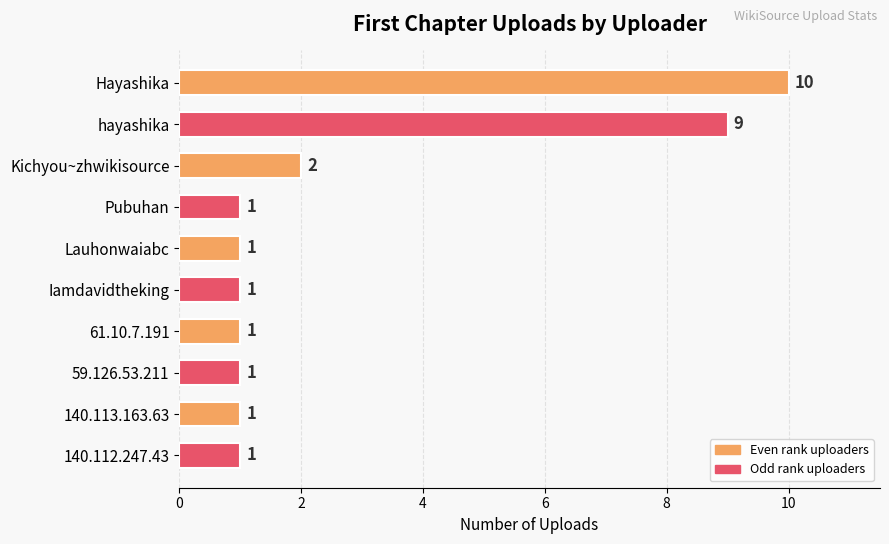

What is the average value?

3